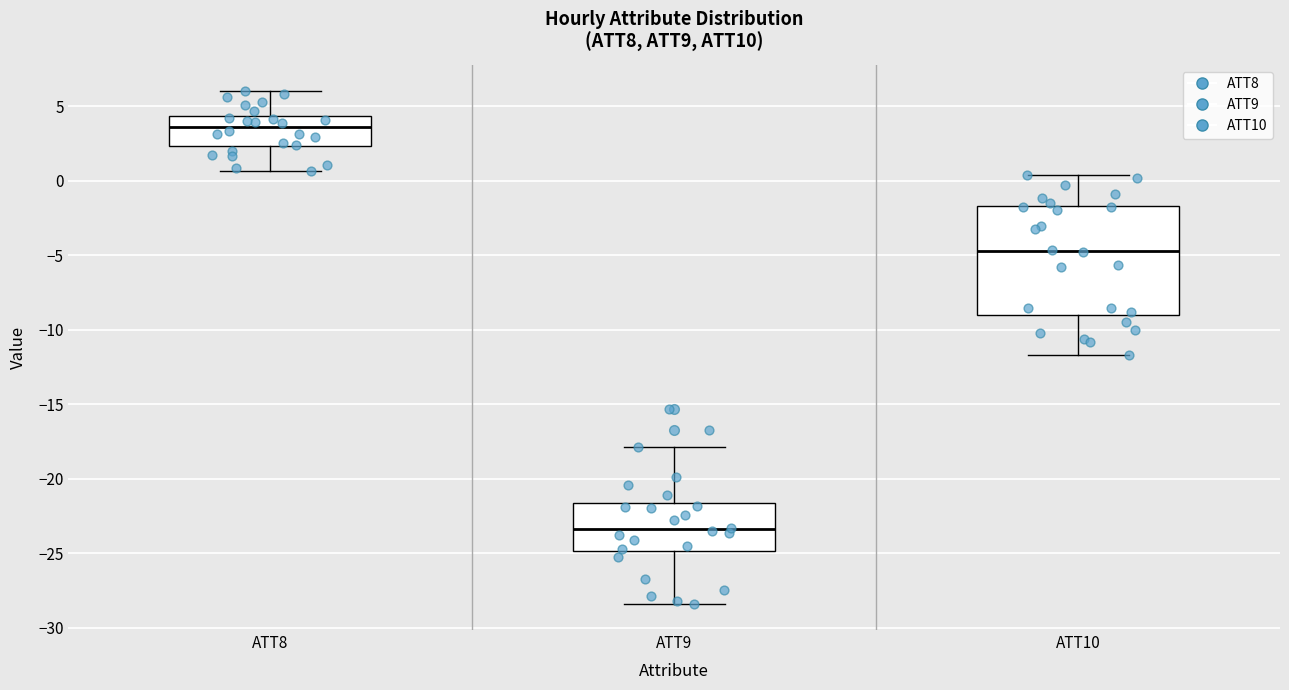

Reading left to right, transcribe this box plot: for each box, give where its median line is, the range the box spans, and where its two whiskers end, as read against the y-axis. The values are not printed on the chart, so give them approximately, as read against the axis.

ATT8: median 3.5, box 2.5 to 4.5, whiskers 0.5 to 6.0
ATT9: median -23.5, box -25.0 to -21.5, whiskers -28.5 to -18.0
ATT10: median -4.5, box -9.0 to -1.5, whiskers -11.5 to 0.5